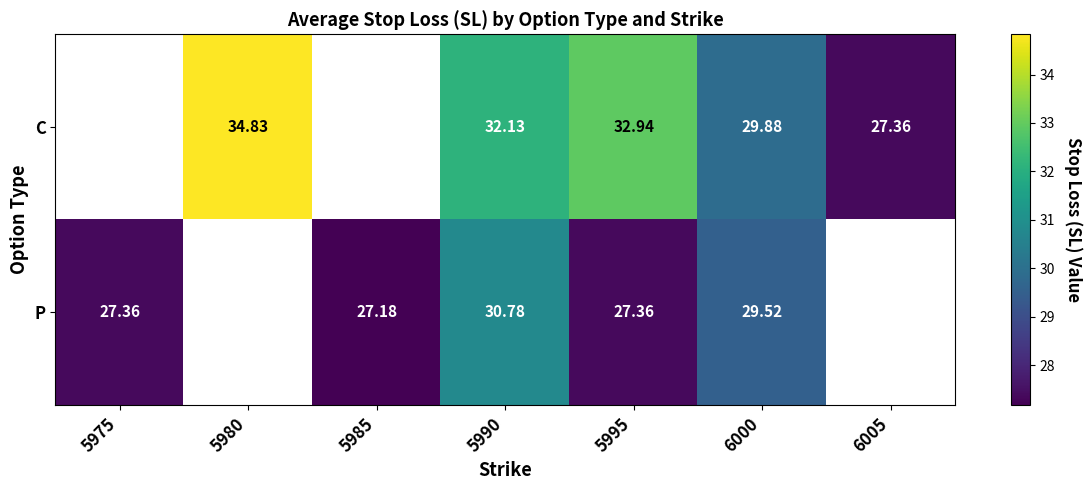

Rank the series at 5995 from lowest to highest value.

P, C